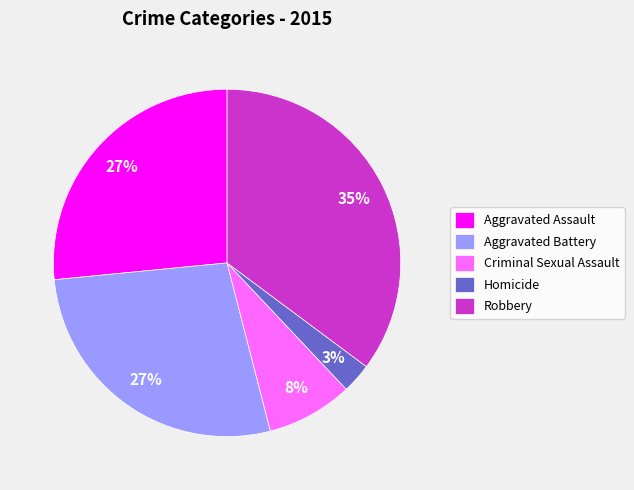

Combined, do Robbery and Aggravated Battery account for over 50%?

Yes